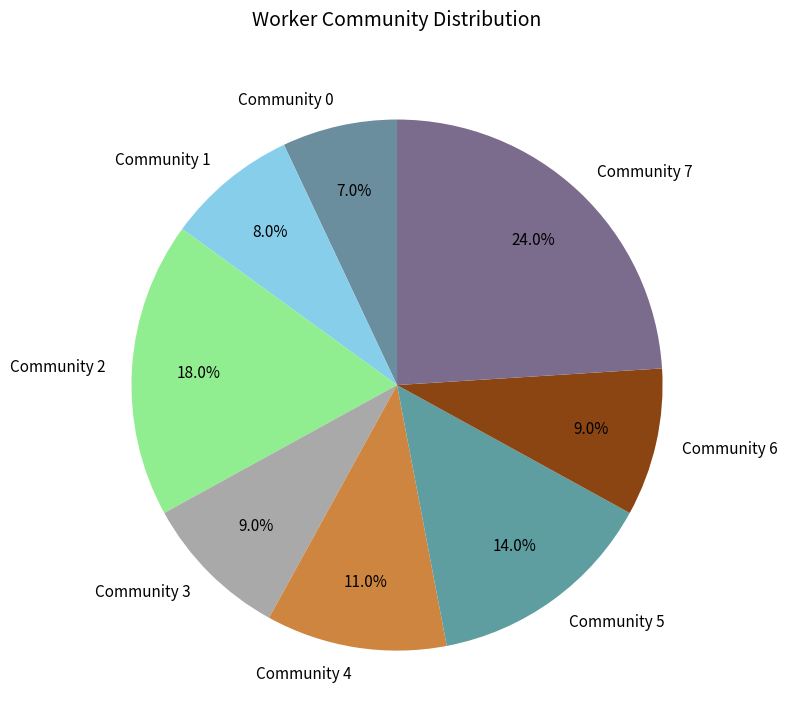

To the nearest percent, what percentage of the pie is Community 3?

9%